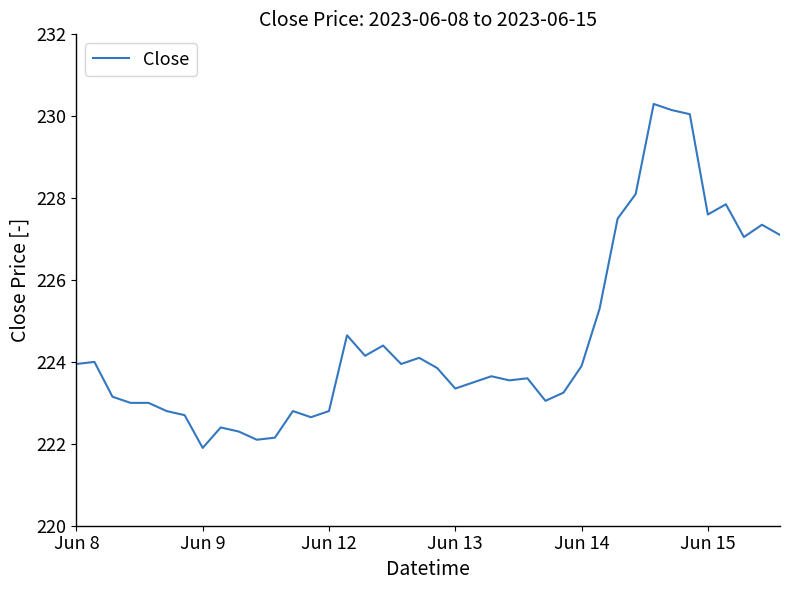

What is the minimum value shown in the chart?

221.9